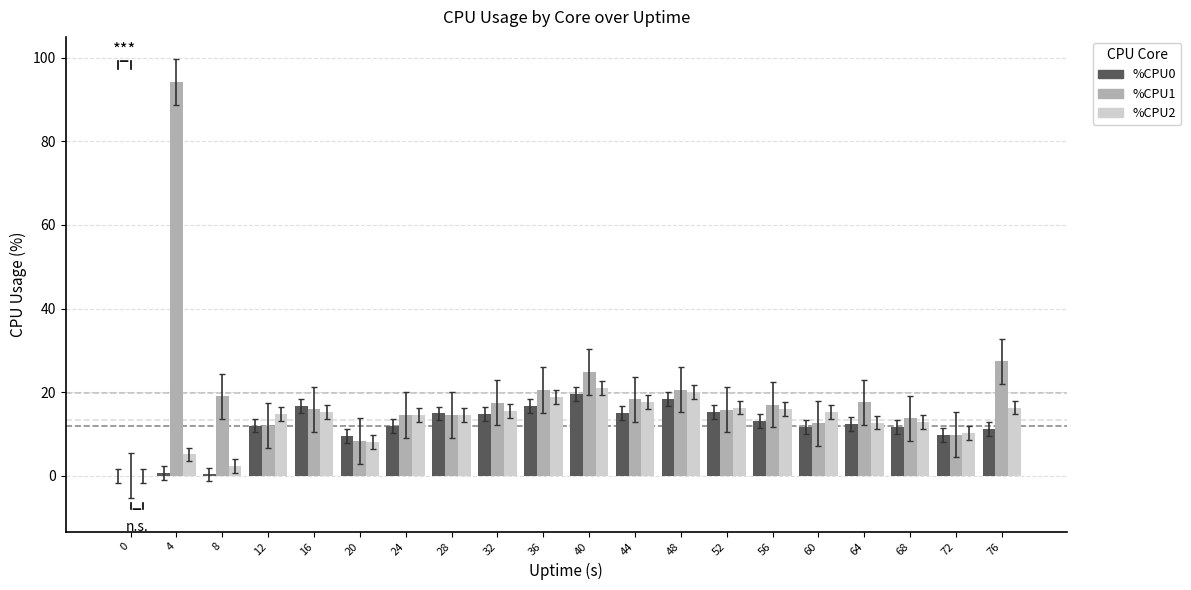

Is it true that %CPU1 equals 19.0 at 8?

True